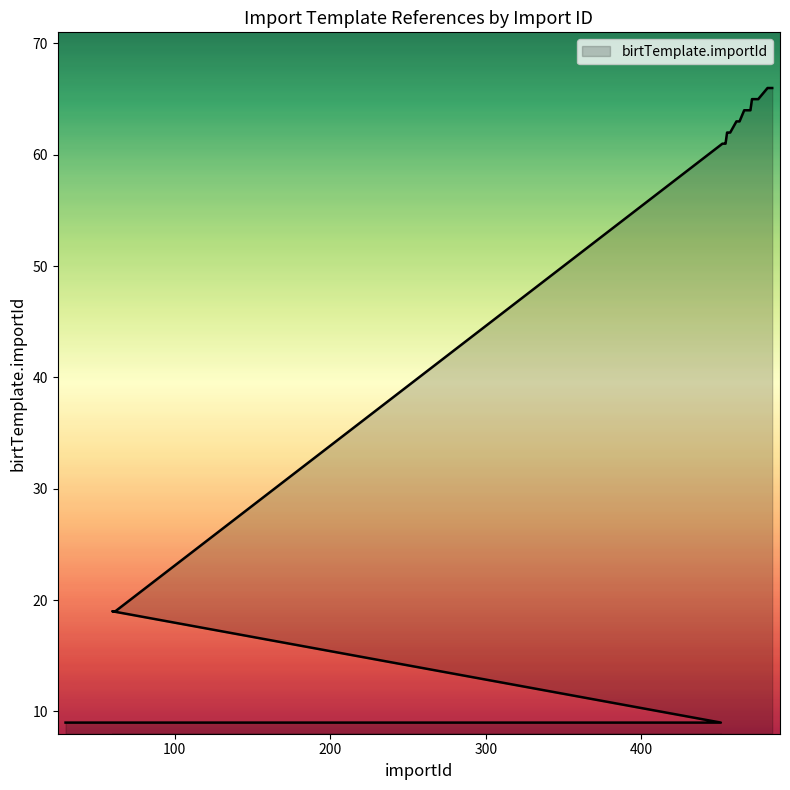

What is the average value?

52